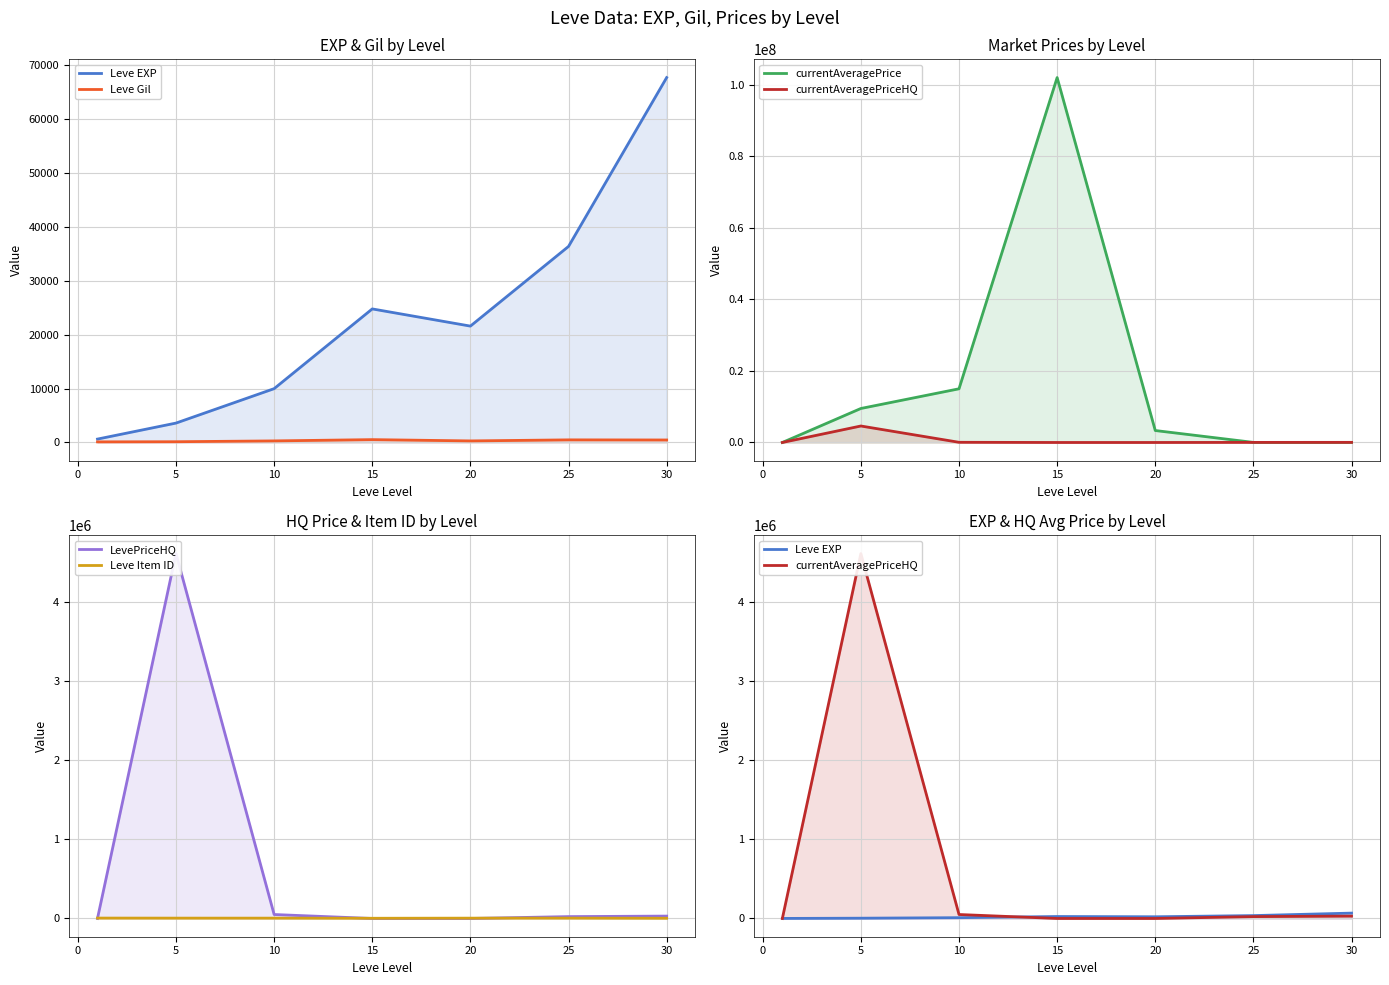

What is the sum of all Leve Gil values?

2312.0